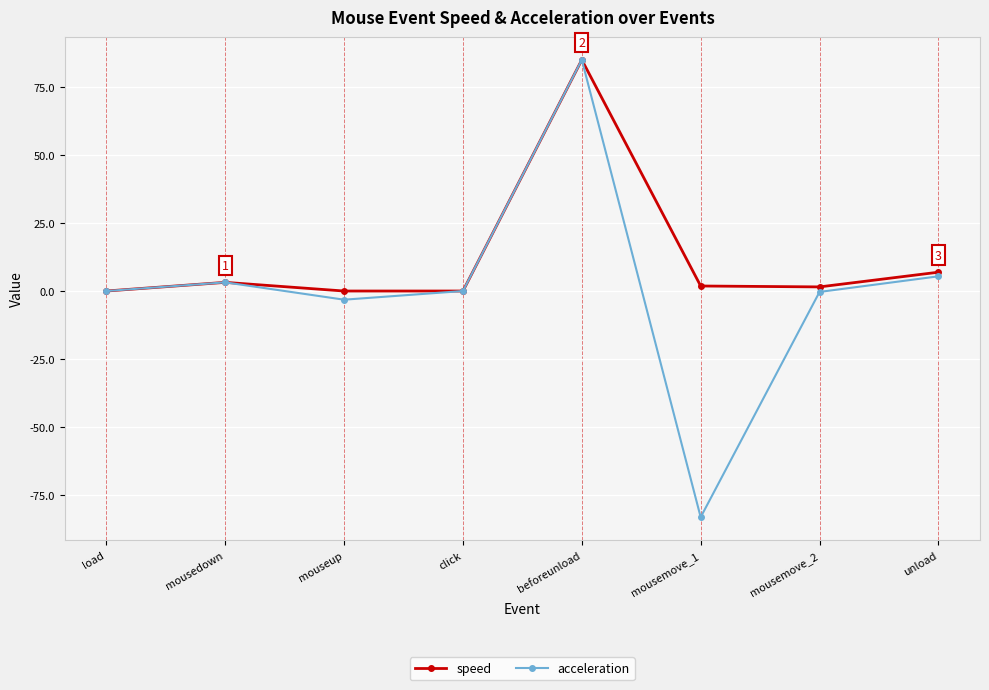

What is the average value of the speed series?

12.3